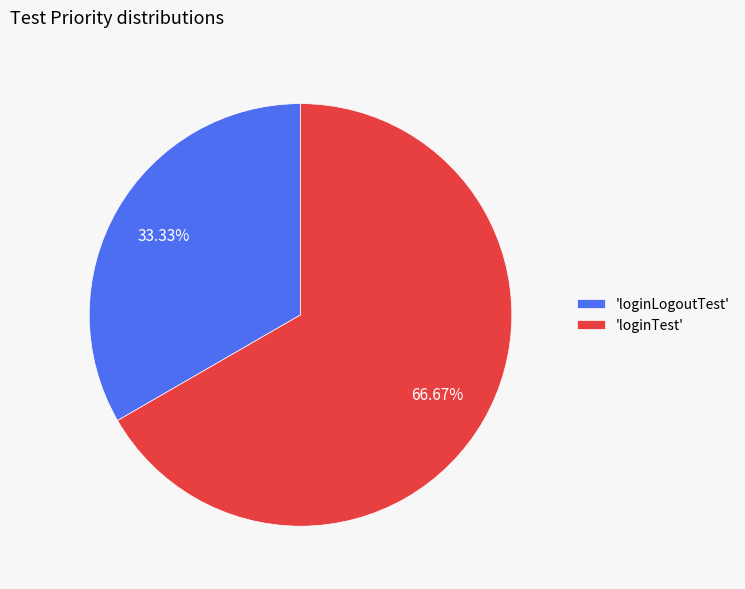

Do 'loginLogoutTest' and 'loginTest' together represent more than half of the pie?

Yes